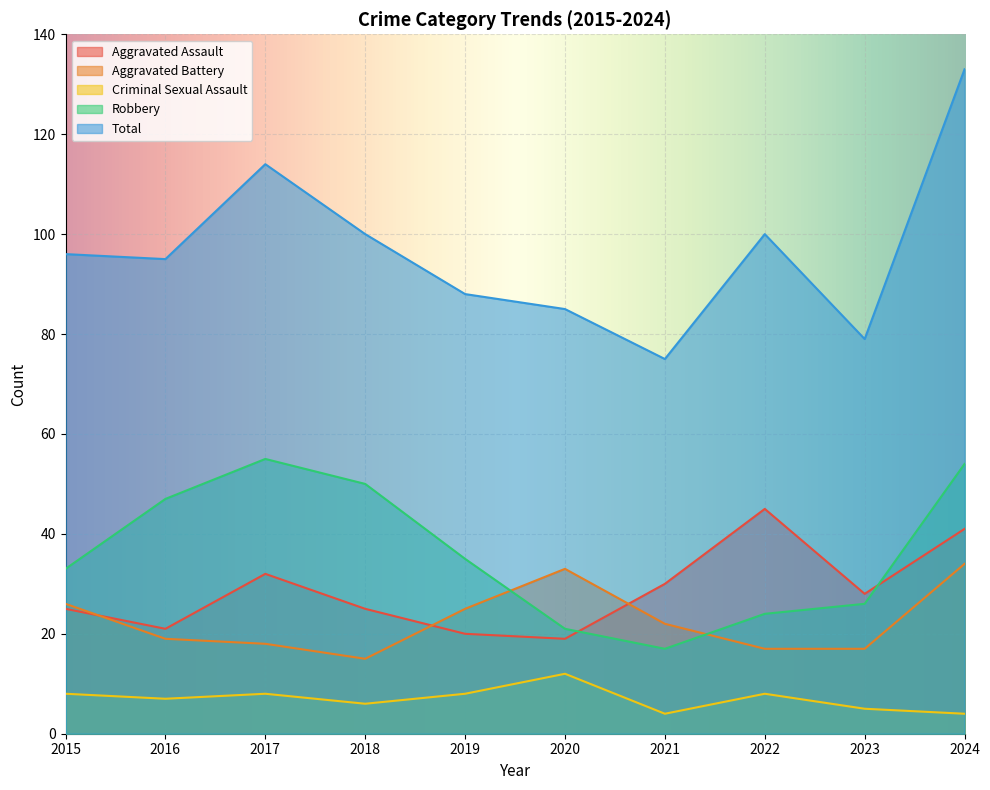

How many lines are shown in the chart?

5